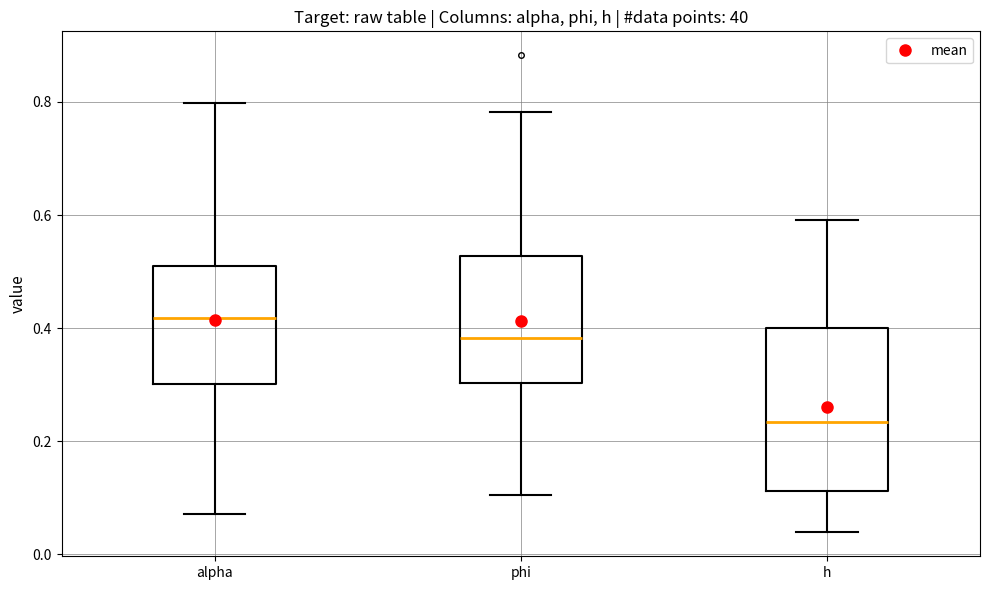

Reading left to right, transcribe this box plot: for each box, give where its median line is, the range the box spans, and where its two whiskers end, as read against the y-axis. The values are not printed on the chart, so give them approximately, as read against the axis.

alpha: median 0.42, box 0.30 to 0.52, whiskers 0.08 to 0.80
phi: median 0.38, box 0.30 to 0.52, whiskers 0.10 to 0.78
h: median 0.24, box 0.12 to 0.40, whiskers 0.04 to 0.60